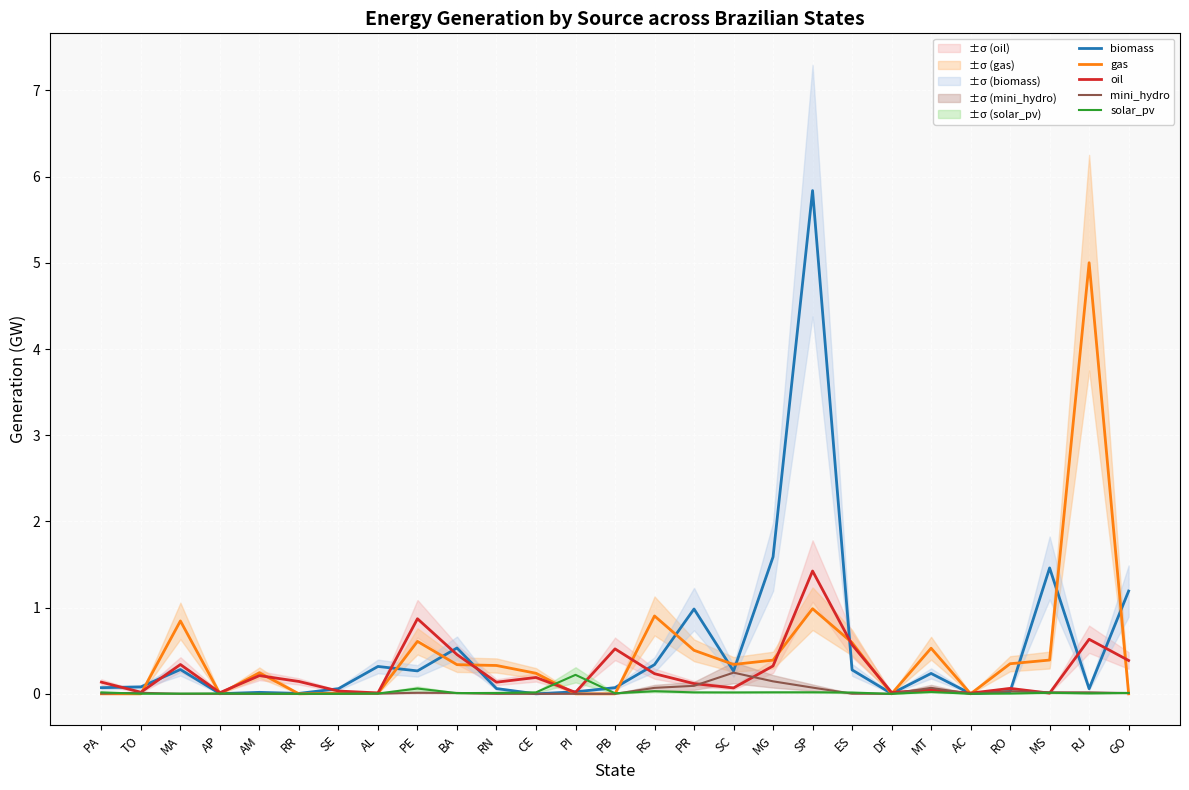

Which series has the largest range (max minus min)?

biomass